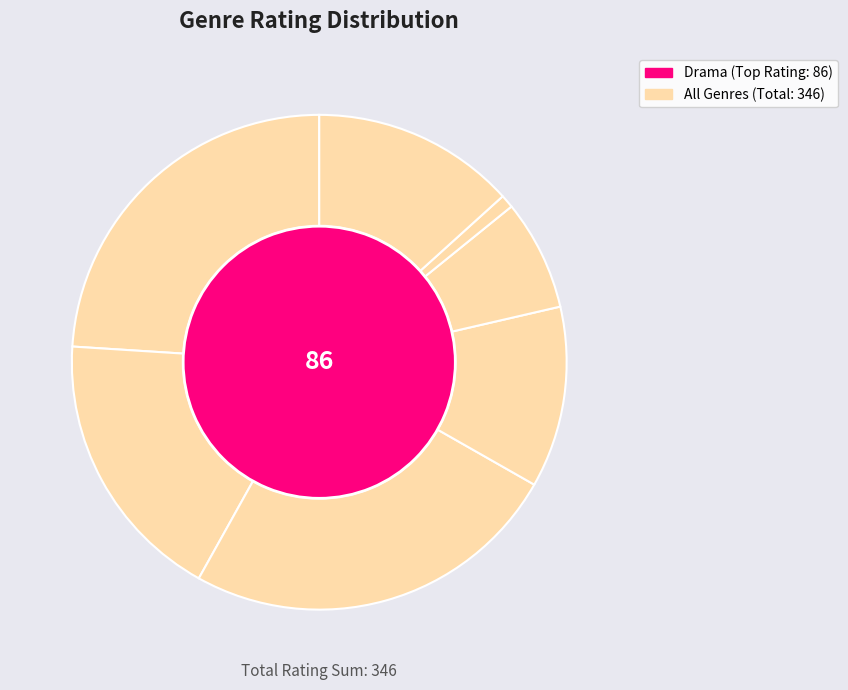

To the nearest percent, what percentage of the pie is Comedy?

18%